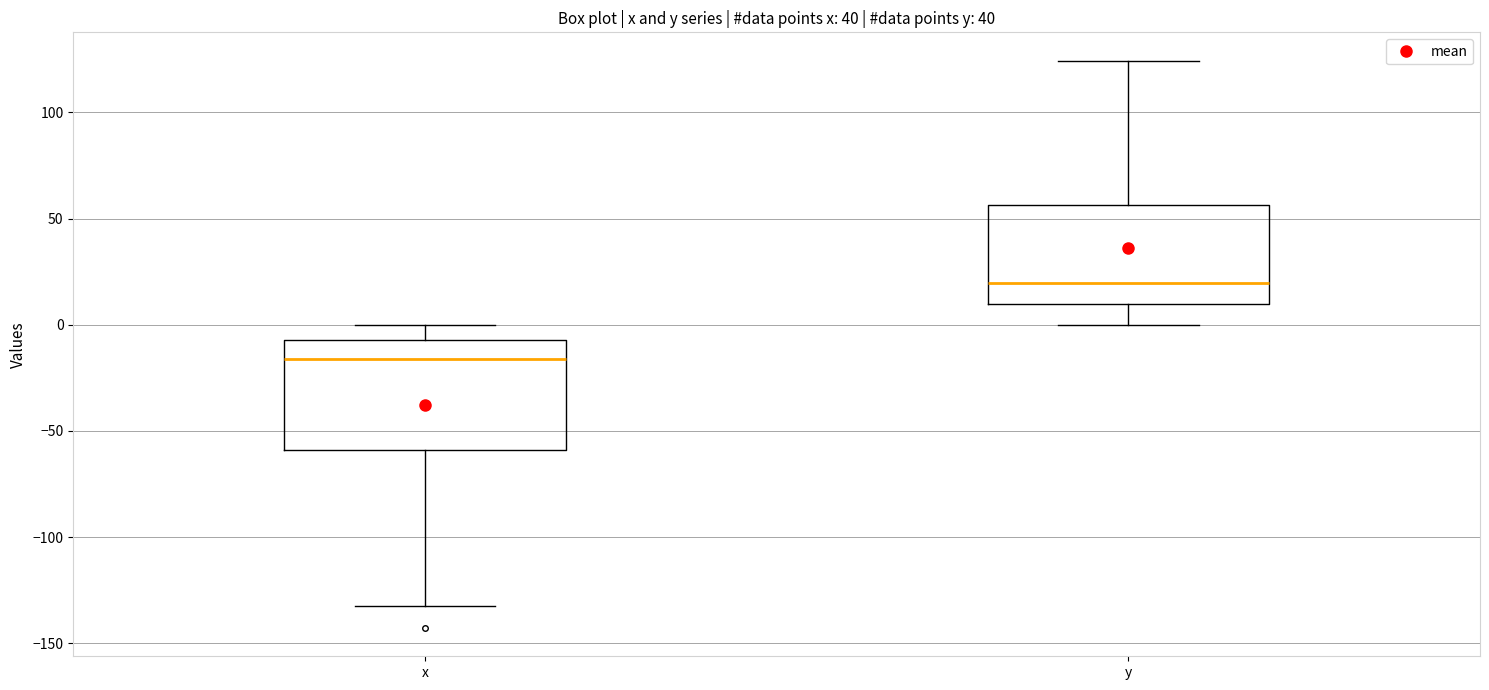

Reading left to right, transcribe this box plot: for each box, give where its median line is, the range the box spans, and where its two whiskers end, as read against the y-axis. The values are not printed on the chart, so give them approximately, as read against the axis.

x: median -15, box -60 to -5, whiskers -130 to 0
y: median 20, box 10 to 55, whiskers 0 to 125